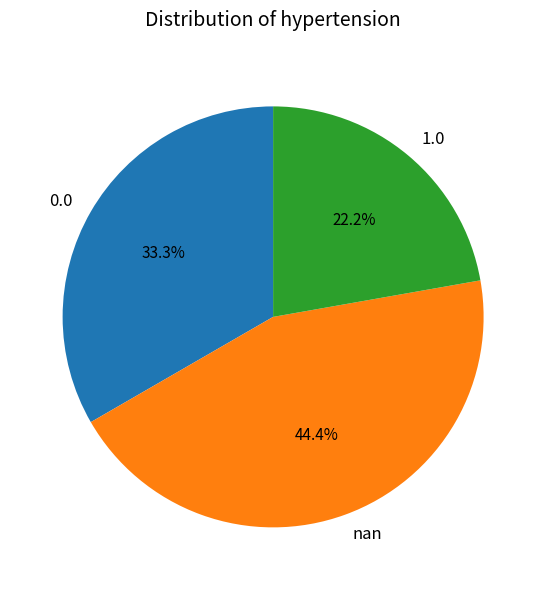

How many segments does this pie chart have?

3